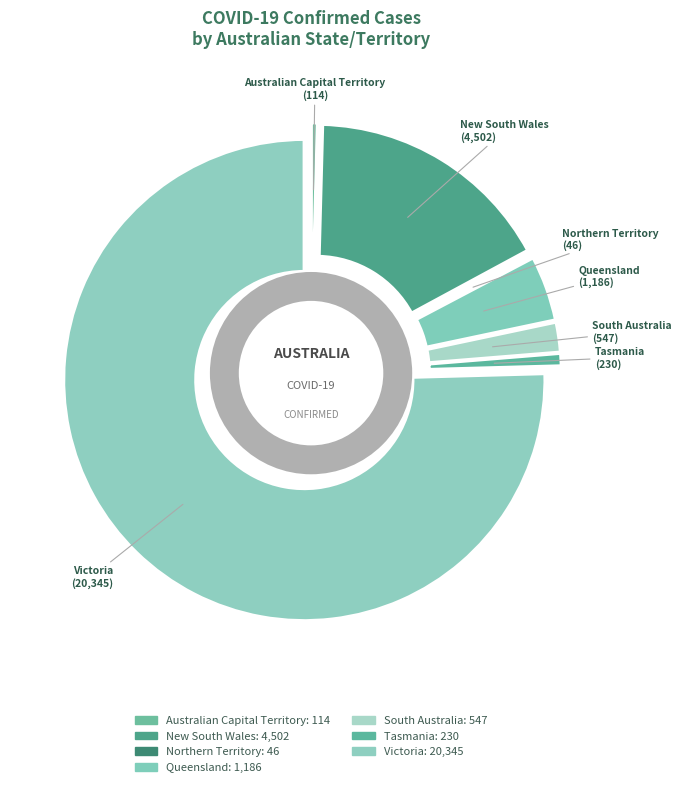

What percentage is NOT represented by Queensland?

95.6%